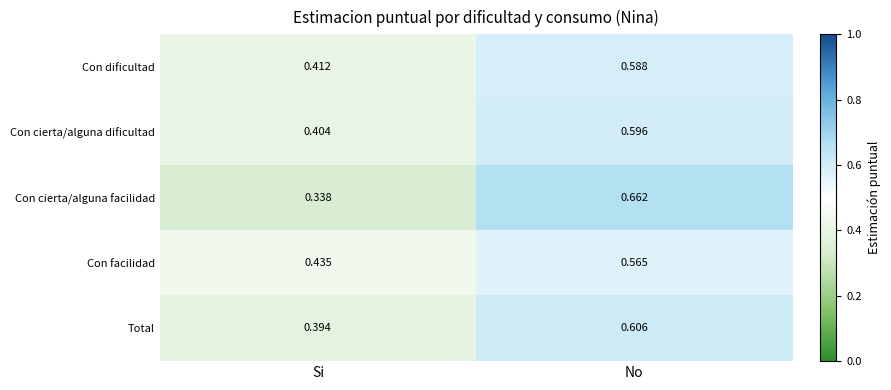

Between Si and No, which series saw the biggest shift?

Con cierta/alguna facilidad